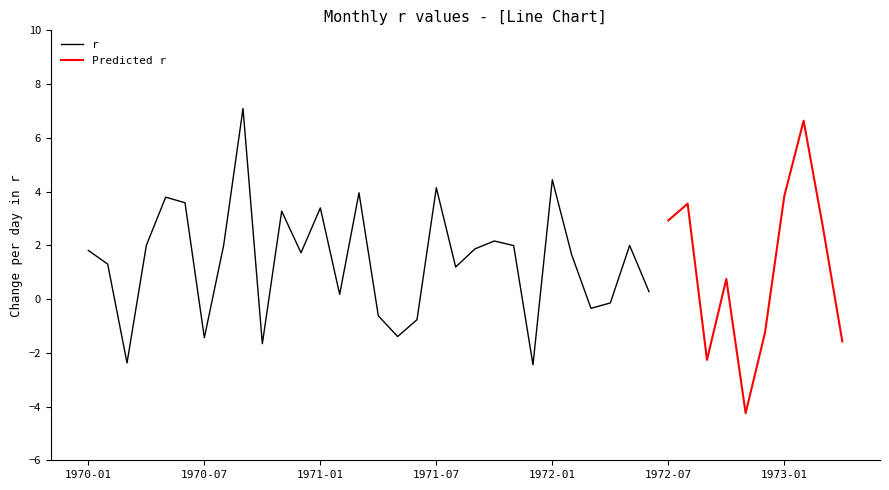

Is this an area chart (filled region under the line)?

No